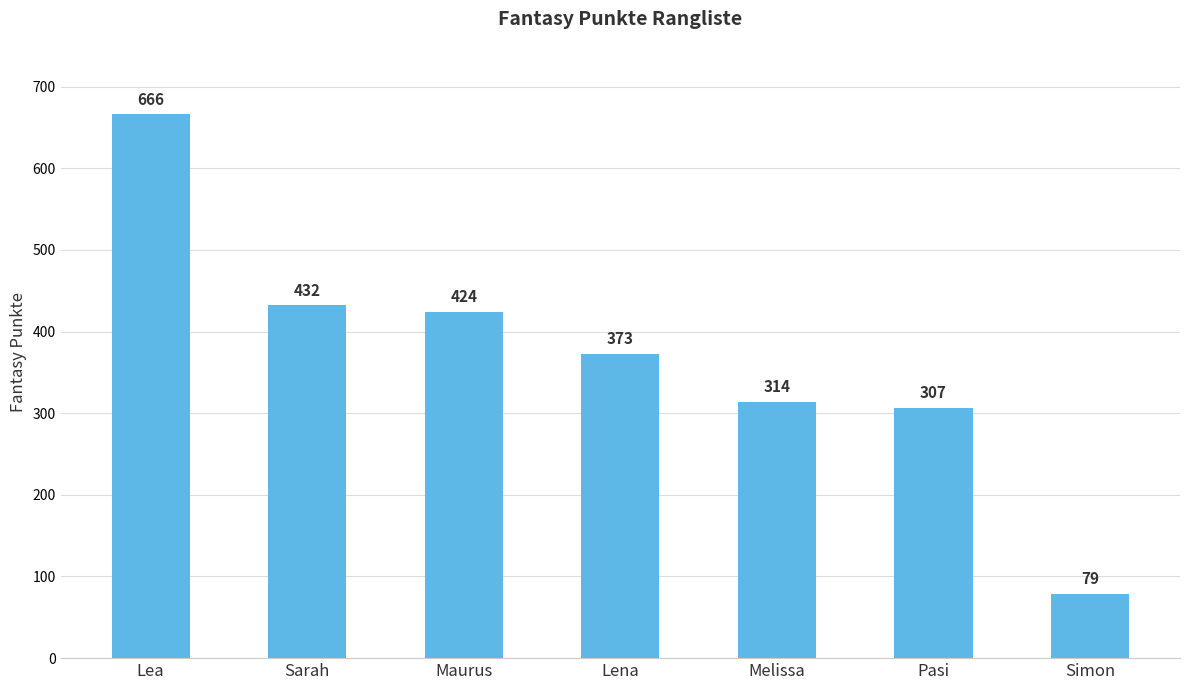

Are the bars horizontal?

No